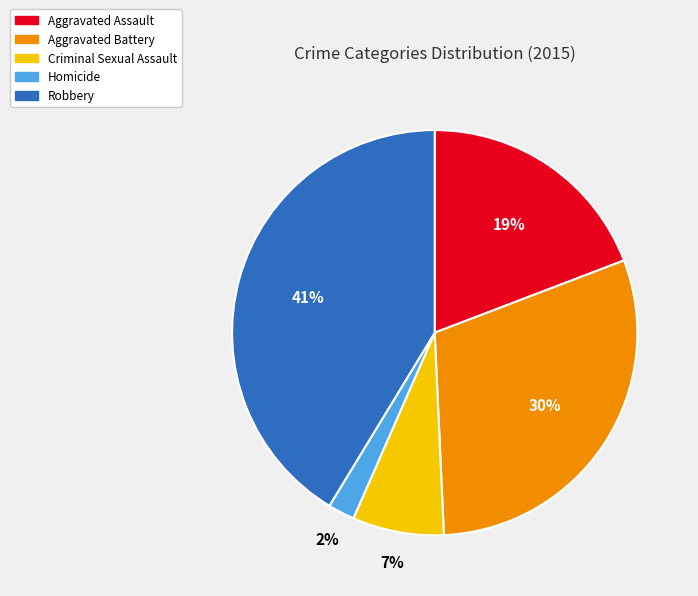

To the nearest percent, what is the average slice percentage?

20%